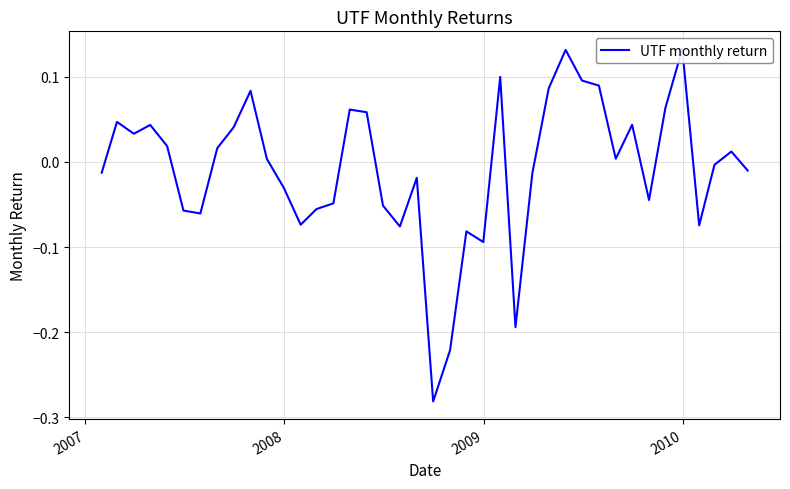

Reading left to right, what are all the values shown in this chart?

-0.0	0.0	0.0	0.0	0.0	-0.1	-0.1	0.0	0.0	0.1	0.0	-0.0	-0.1	-0.1	-0.0	0.1	0.1	-0.1	-0.1	-0.0	-0.3	-0.2	-0.1	-0.1	0.1	-0.2	-0.0	0.1	0.1	0.1	0.1	0.0	0.0	-0.0	0.1	0.1	-0.1	-0.0	0.0	-0.0